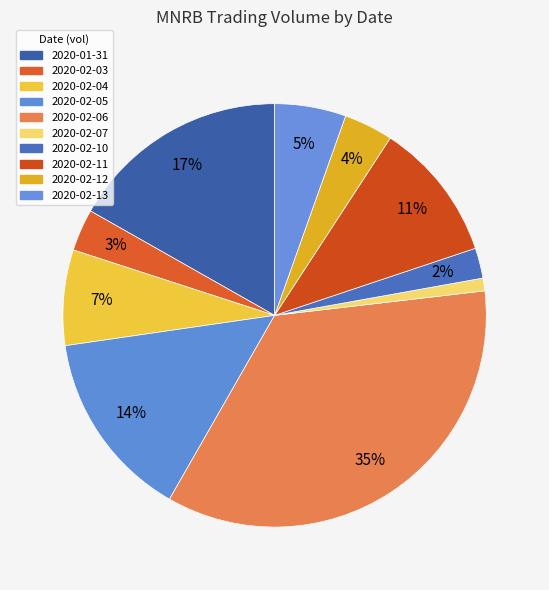

What is the change in value from 2020-02-04 to 2020-02-07?

-162600